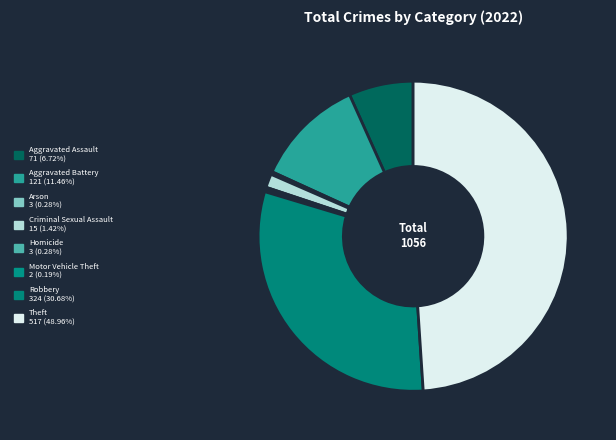

Combined, what portion of the pie is Arson and Criminal Sexual Assault?

1.7%